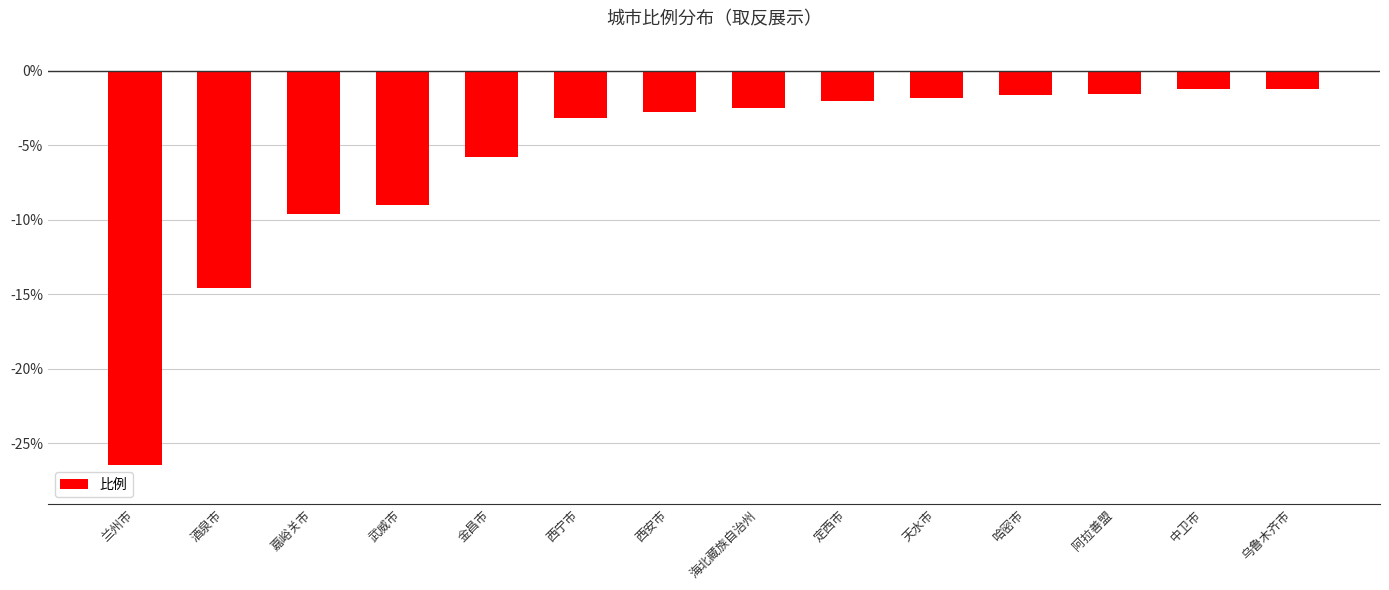

What is the difference between the values at 乌鲁木齐市 and 金昌市?

4.6